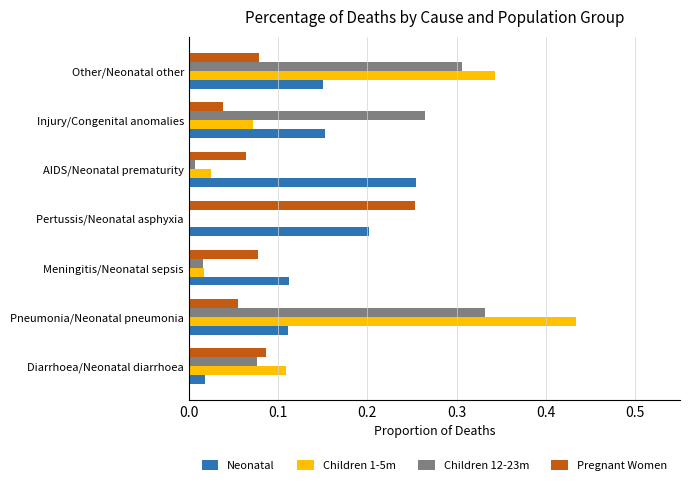

Between Diarrhoea/Neonatal diarrhoea and Pertussis/Neonatal asphyxia, which series saw the biggest shift?

Neonatal